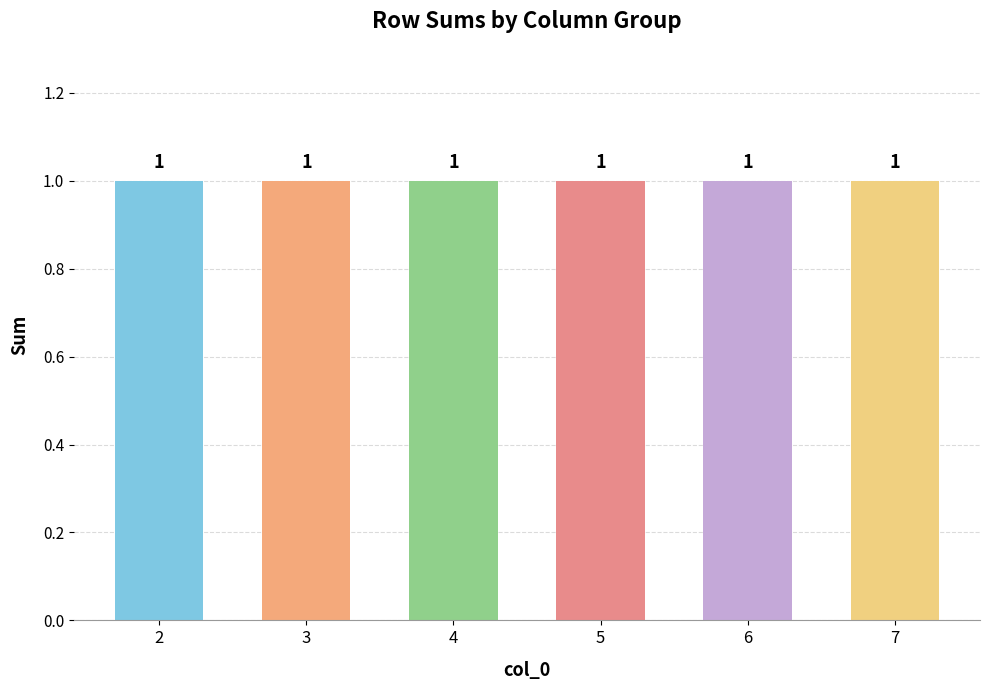

Where is 3 nearest to the value 0?

2